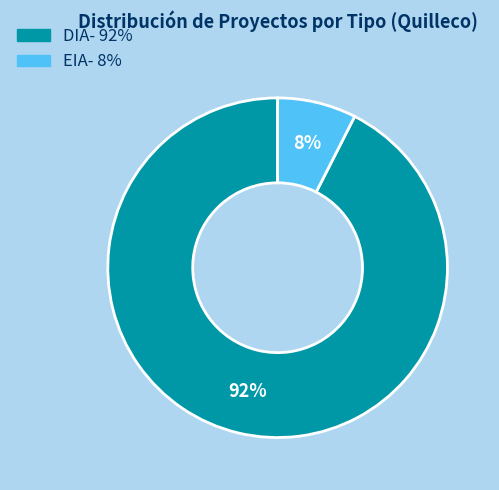

Is it true that EIA is 20% of the pie?

False